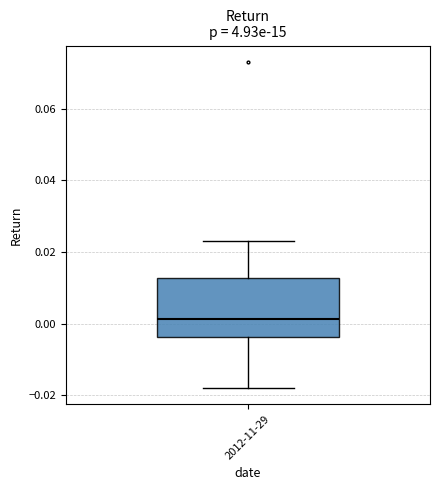

Read this box plot against the y-axis: the position of the median line, the range covered by the box, and the ends of both whiskers. The values are not printed on the chart, so give them approximately, as read against the axis.

median 0.002, box -0.004 to 0.012, whiskers -0.018 to 0.024